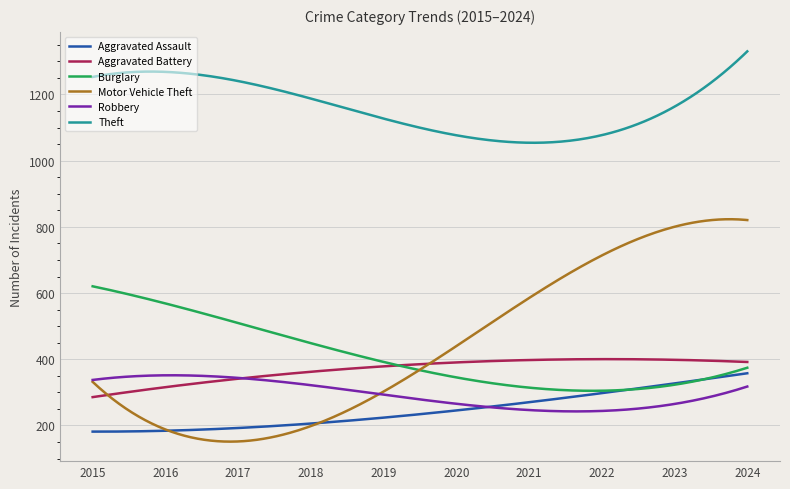

At how many categories does at least one series exceed 654?

300